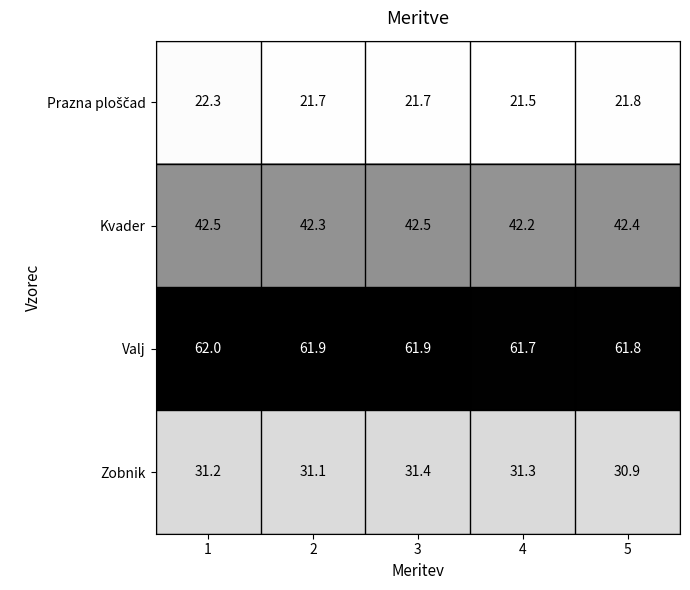

What is the minimum value shown in the chart?

21.5